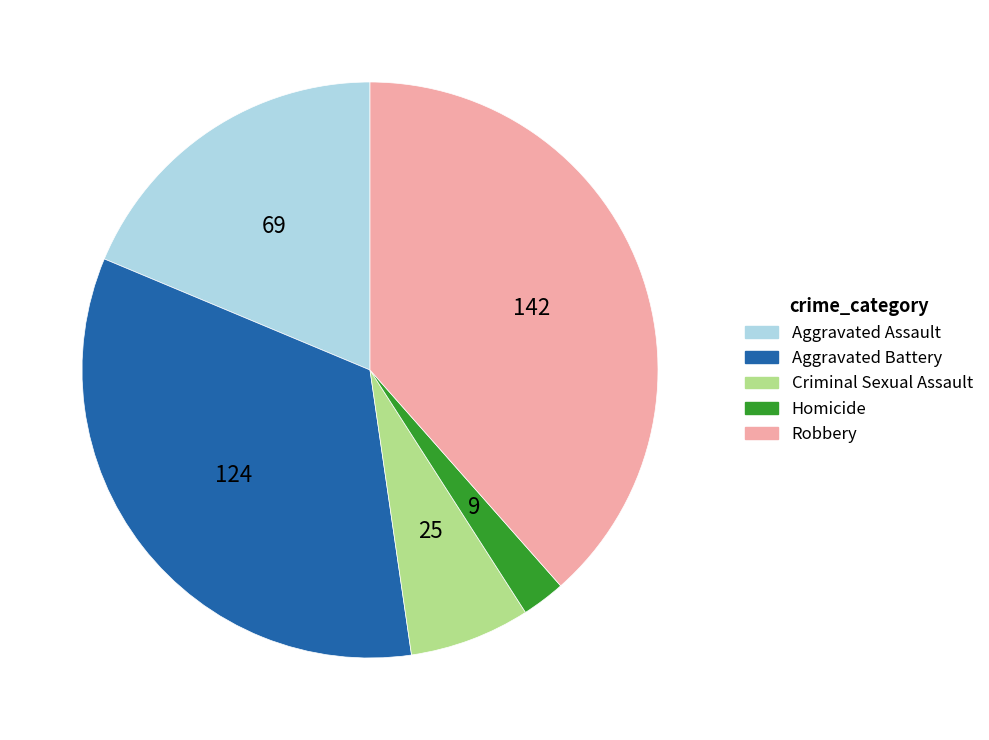

Do Aggravated Assault and Aggravated Battery together represent more than half of the pie?

Yes